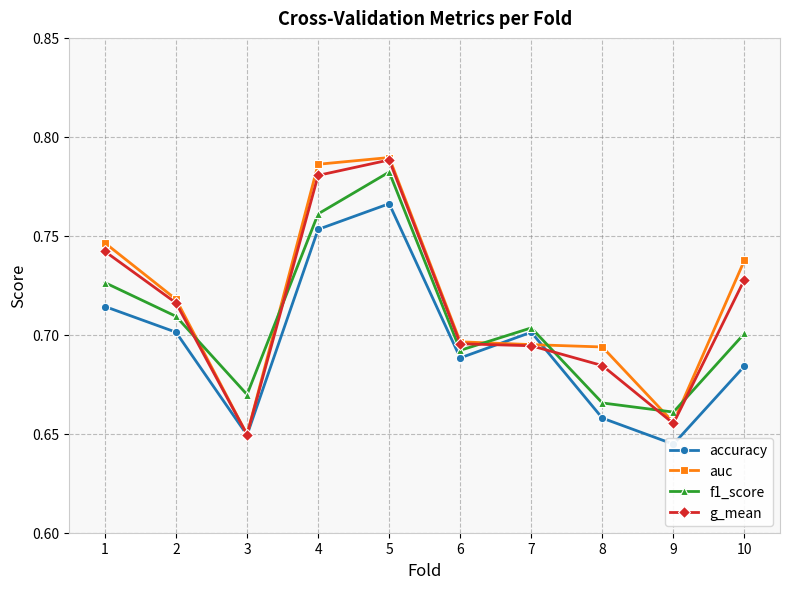

What is the difference between the maximum and second lowest values in the f1_score series?

0.1